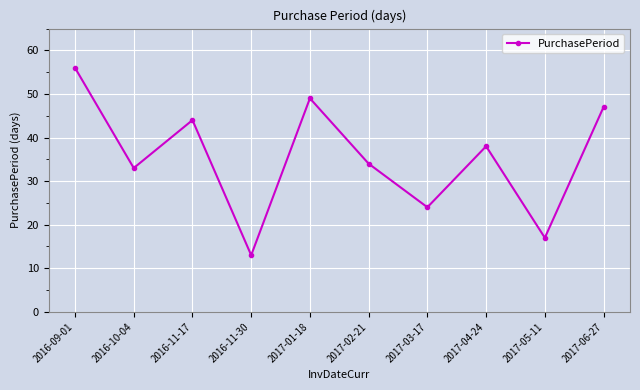

How many series are shown in this chart?

1